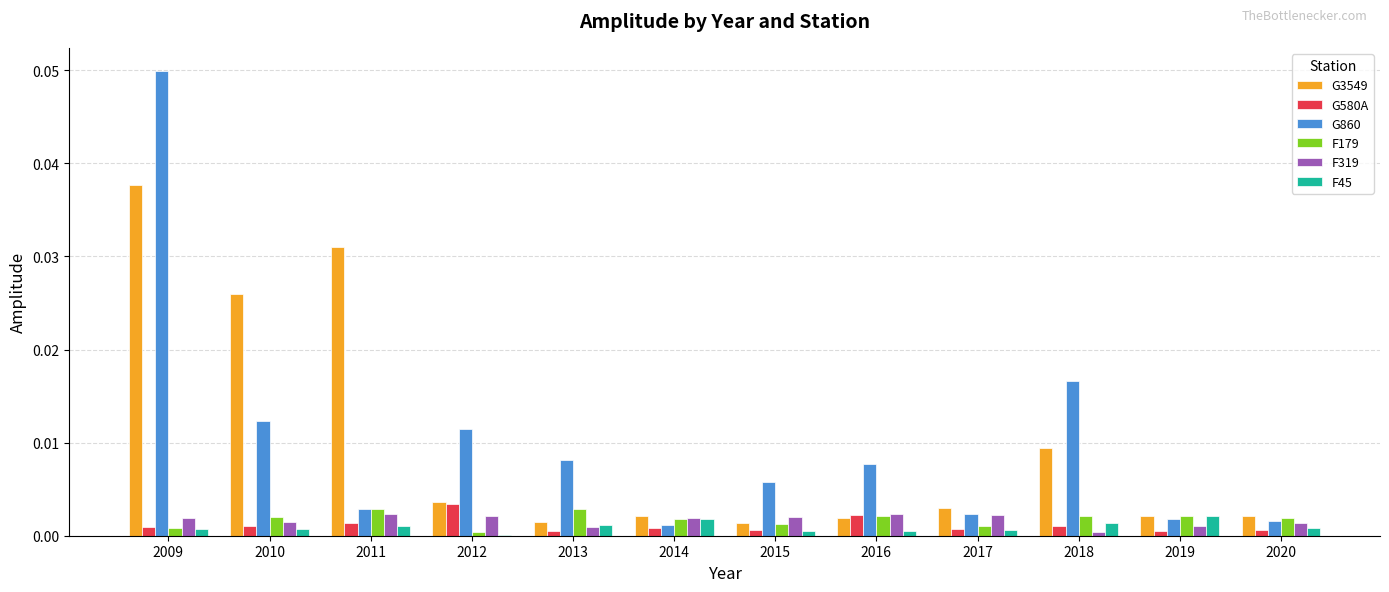

Does the chart contain stacked bars?

No